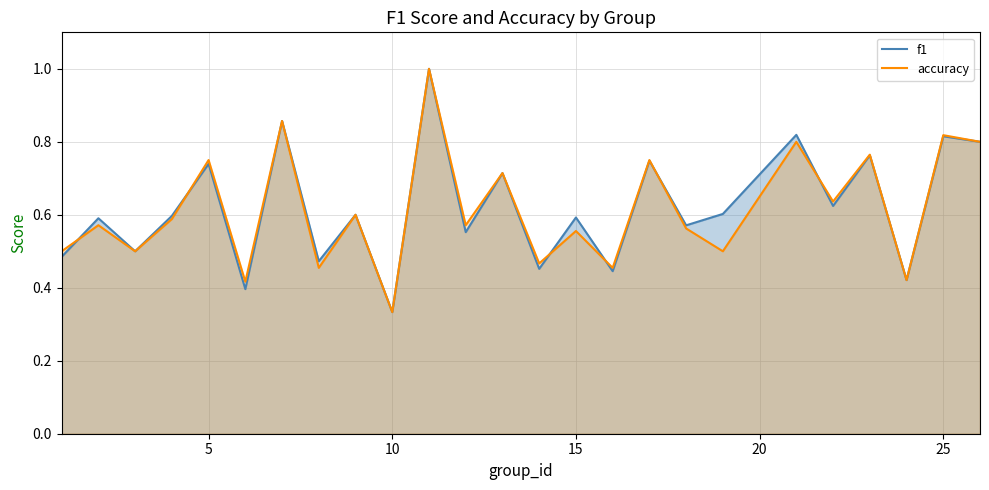

True or false: f1 has more than 1 points higher than both neighbors.

True